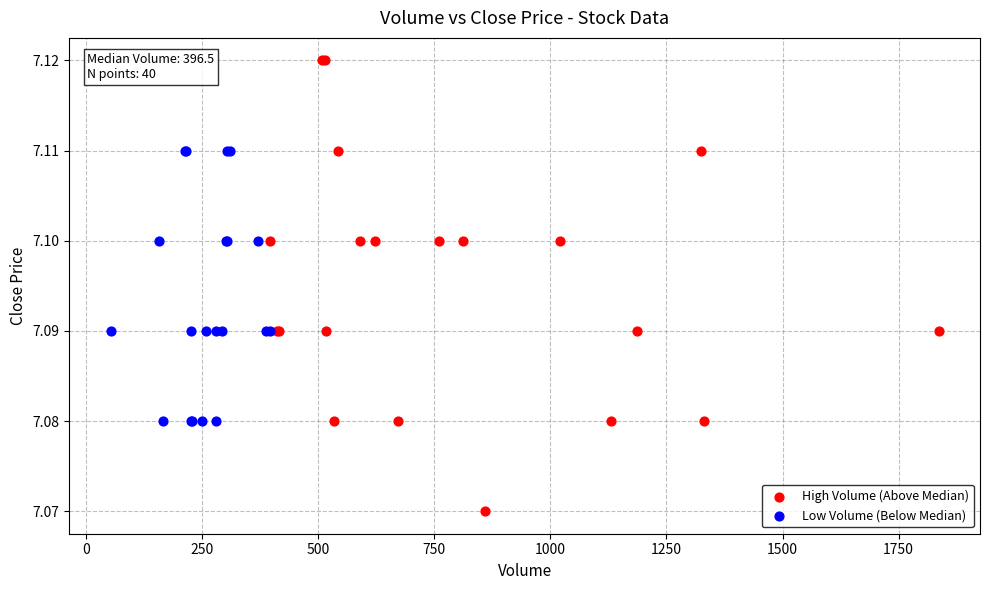

Which series reaches the minimum Y coordinate?

High Volume (Above Median)